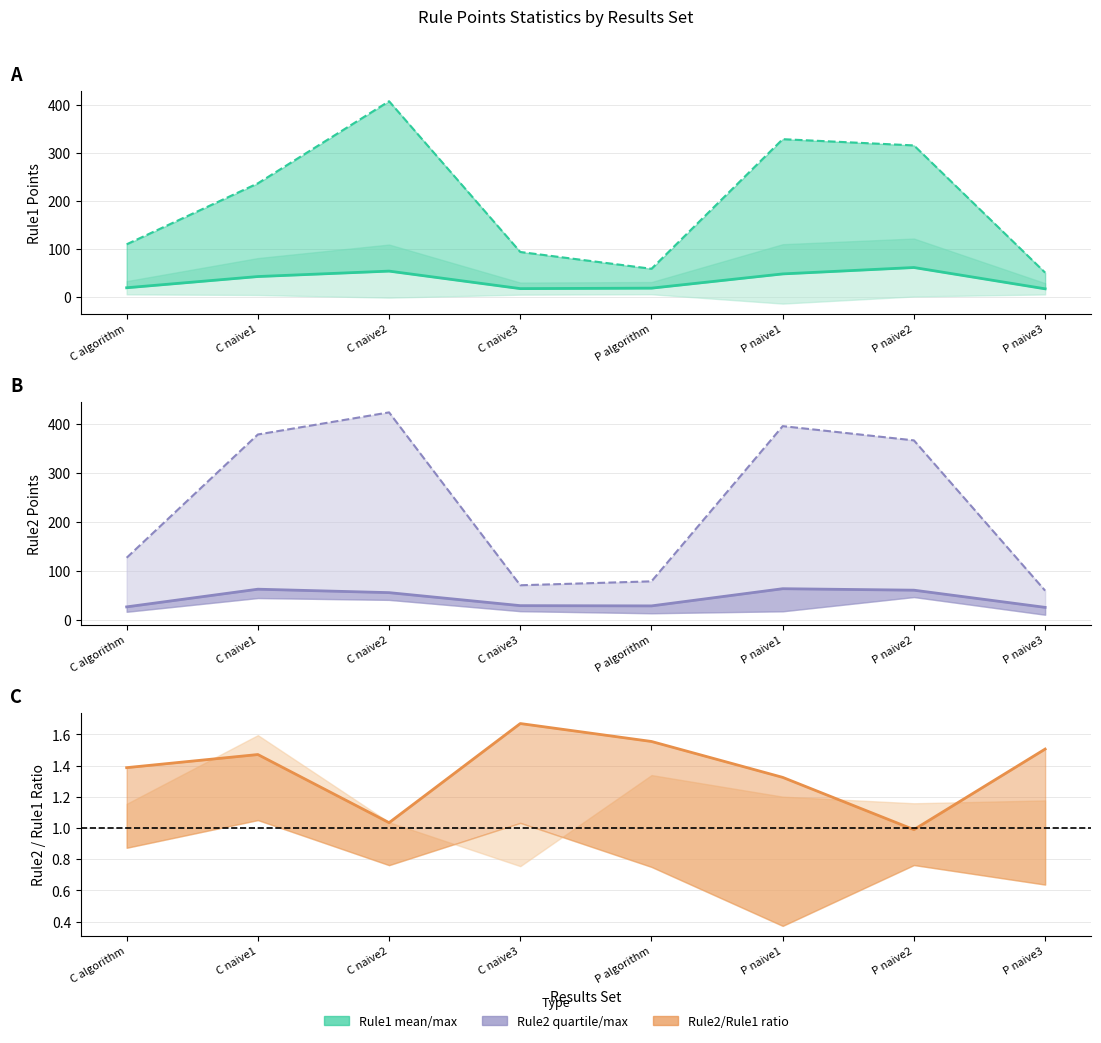

At which category does ratio mid (line) reach its first local peak?

C naive1